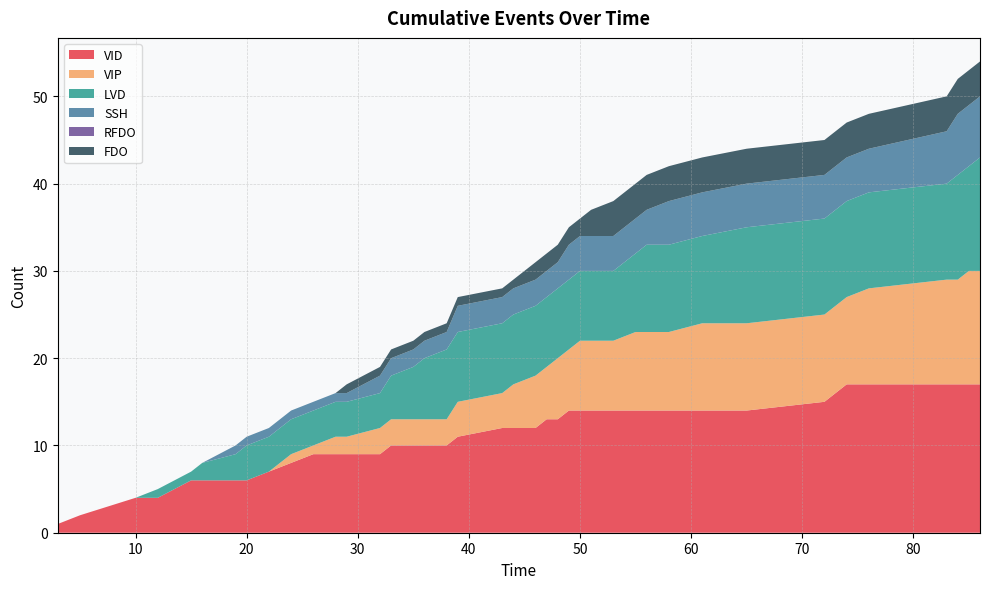

Reading left to right, extract all data points from this chart.

VID: 1	2	4	4	6	6	6	6	7	8	9	9	9	9	10	10	10	10	11	12	12	12	13	13	14	14	14	14	14	14	14	14	14	15	17	17	17	17	17	17
VIP: 0	0	0	0	0	0	0	0	0	1	1	2	2	3	3	3	3	3	4	4	5	6	6	7	7	8	8	8	9	9	9	10	10	10	10	11	12	12	13	13
LVD: 0	0	0	1	1	2	3	4	4	4	4	4	4	4	5	6	7	8	8	8	8	8	8	8	8	8	8	8	9	10	10	10	11	11	11	11	11	12	12	13
SSH: 0	0	0	0	0	0	1	1	1	1	1	1	1	2	2	2	2	2	3	3	3	3	3	3	4	4	4	4	4	4	5	5	5	5	5	5	6	7	7	7
RFDO: 0	0	0	0	0	0	0	0	0	0	0	0	0	0	0	0	0	0	0	0	0	0	0	0	0	0	0	0	0	0	0	0	0	0	0	0	0	0	0	0
FDO: 0	0	0	0	0	0	0	0	0	0	0	0	1	1	1	1	1	1	1	1	1	2	2	2	2	2	3	4	4	4	4	4	4	4	4	4	4	4	4	4